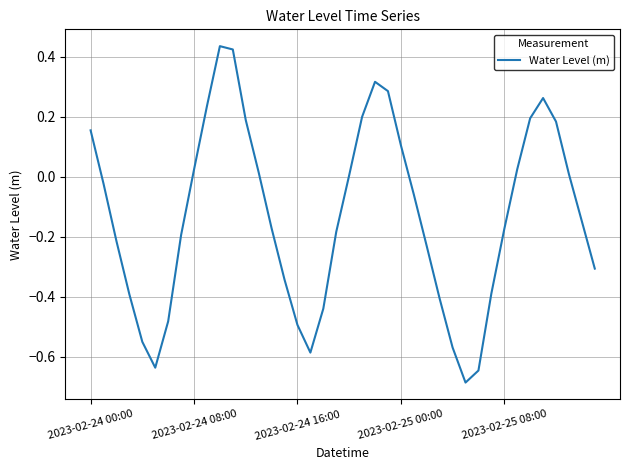

What is the difference between the maximum and minimum values?

1.1